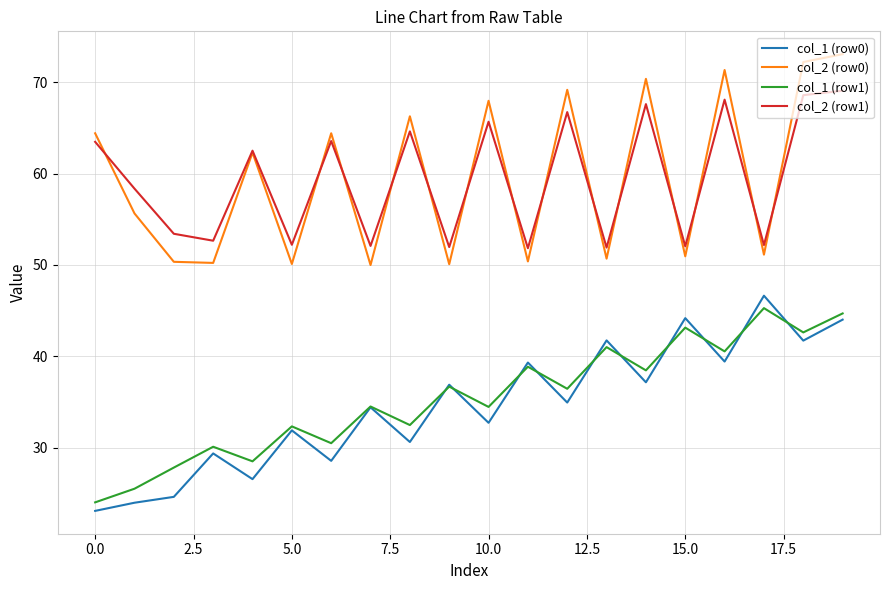

True or false: col_2 (row1) and col_1 (row1) cross at least once.

False